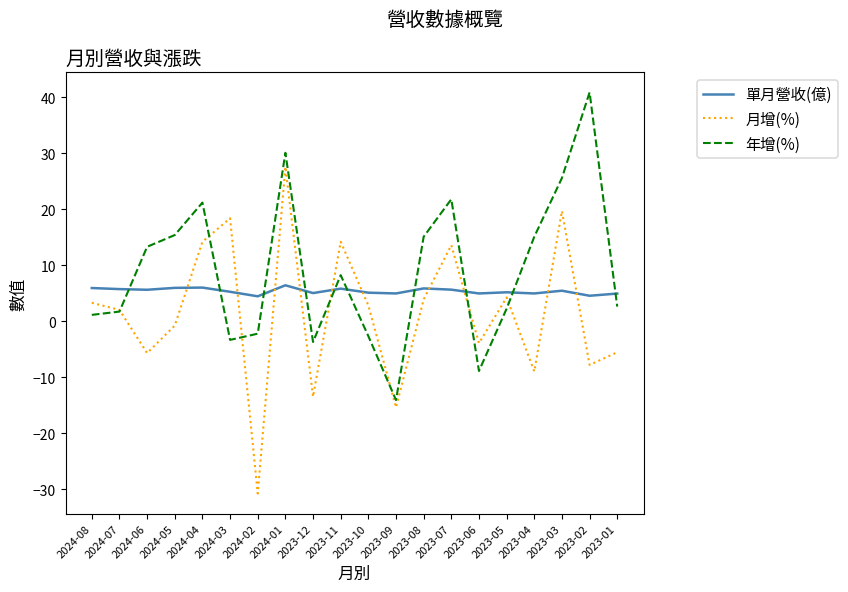

How many times do 年增(%) and 月增(%) cross each other?

7